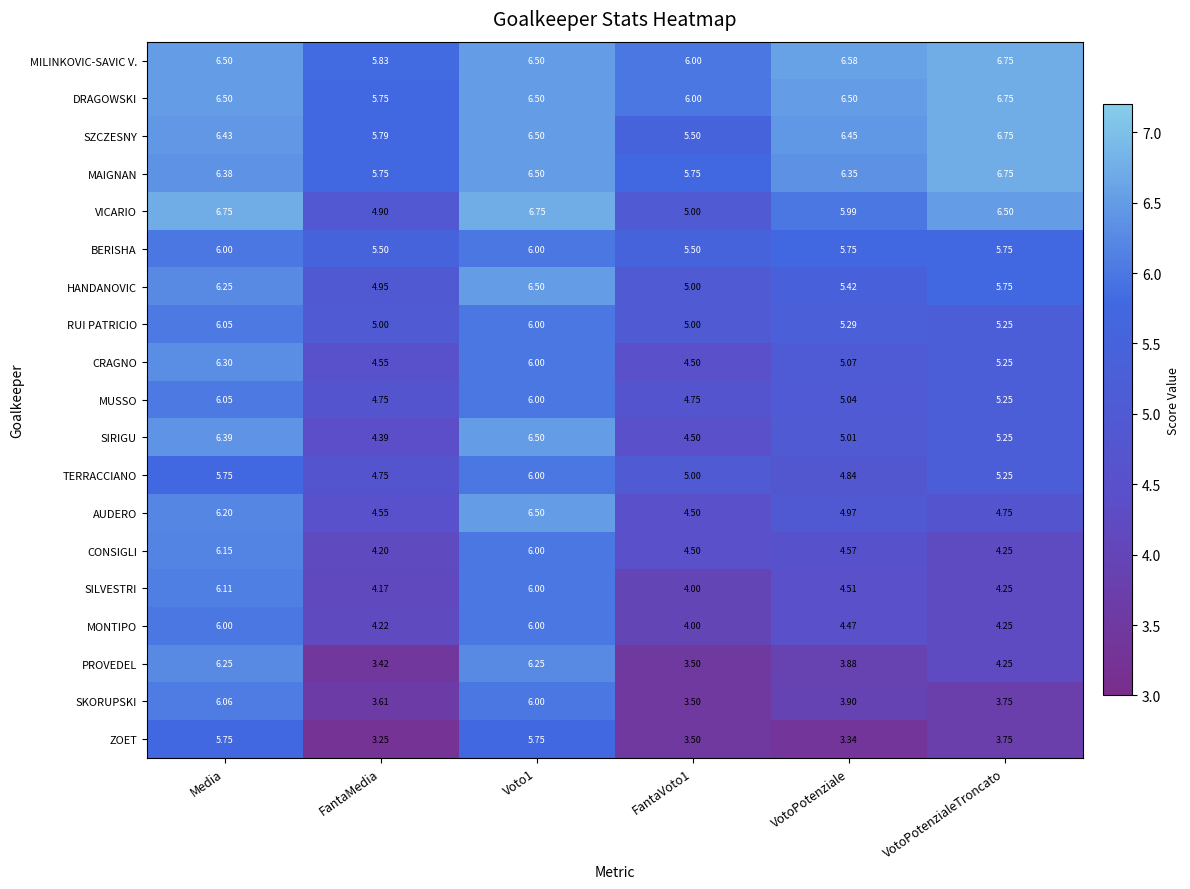

What is the difference between the highest and lowest values at VotoPotenzialeTroncato?

3.0